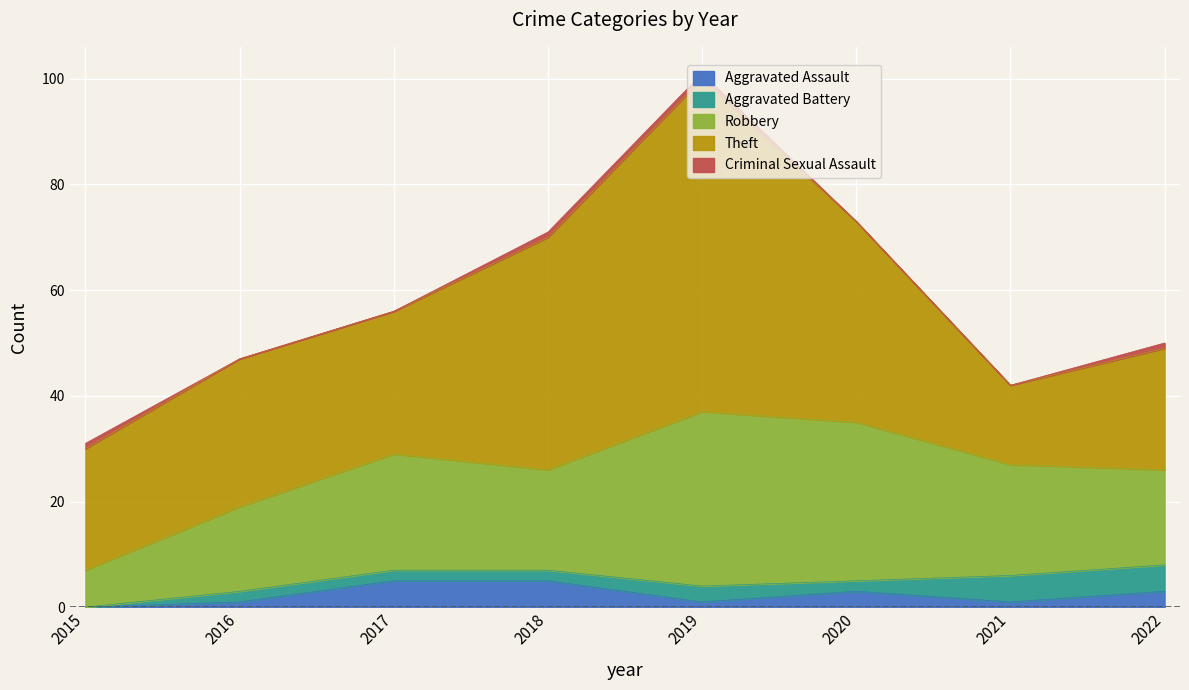

Between 2015 and 2021, which is larger?

2021